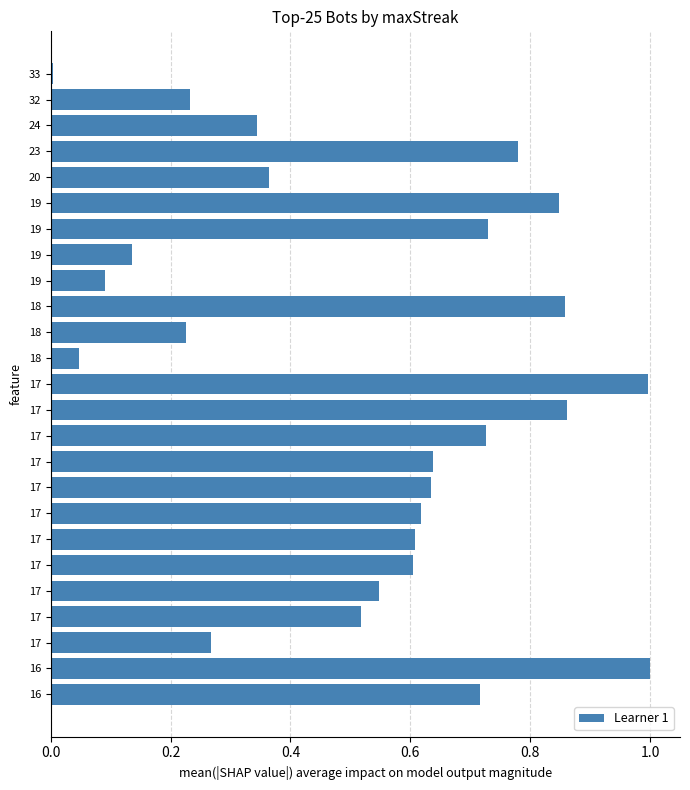

What is the maximum value shown in the chart?

1.0